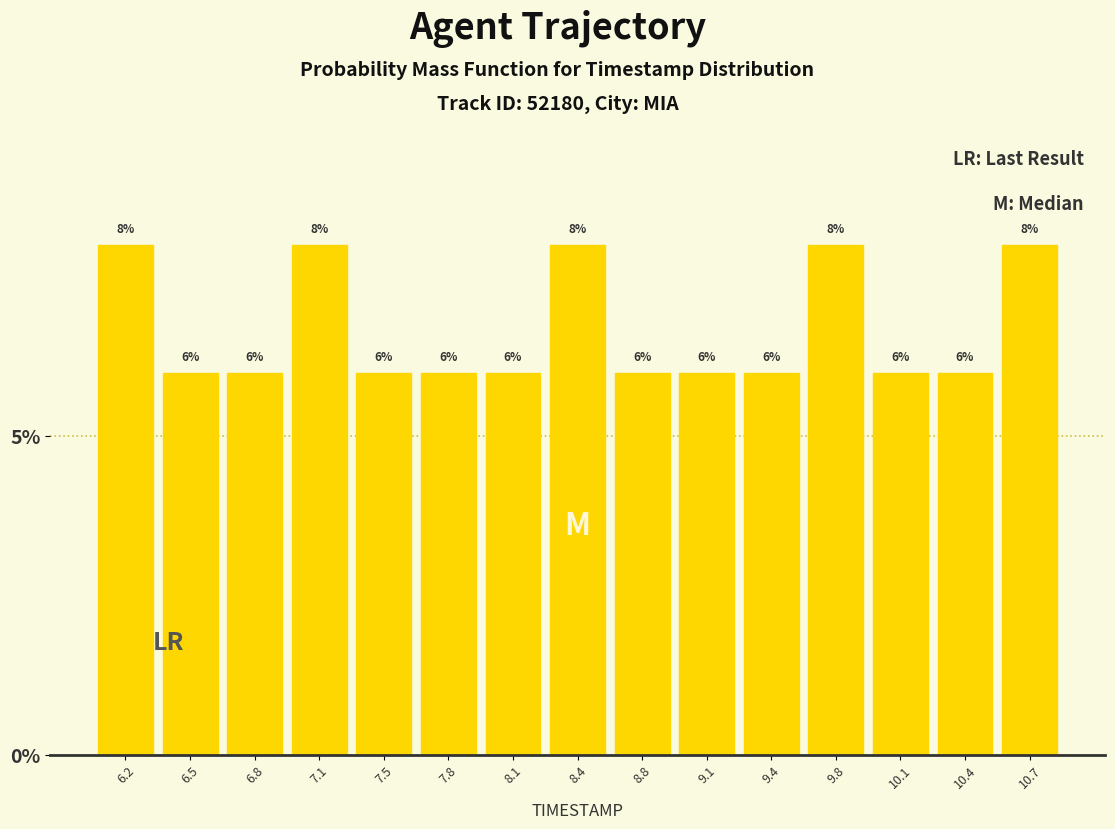

What is the height of the bar covering 7.65 to 7.95 on the x-axis? The bar edges are not printed on the chart, so give them approximately, as read against the axis.

6